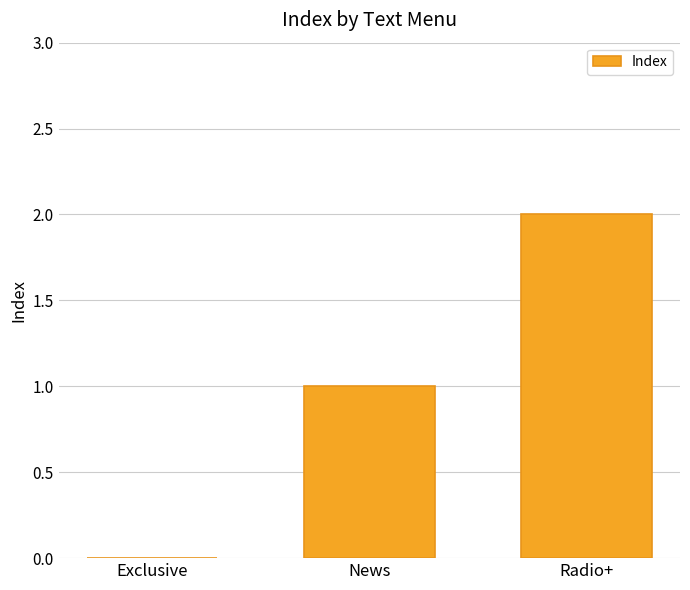

How many positive values are there?

2